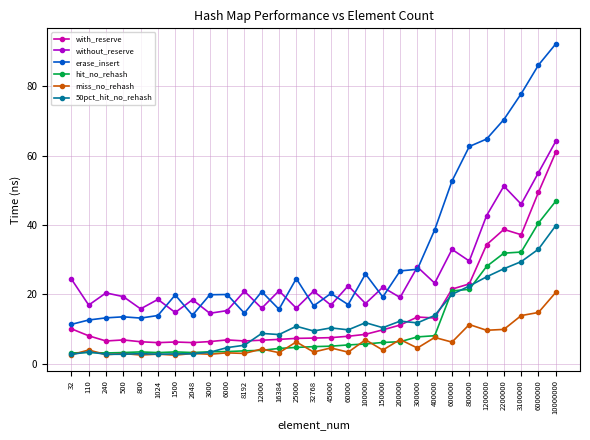

True or false: erase_insert has a value of 52.7 at 600000.

True